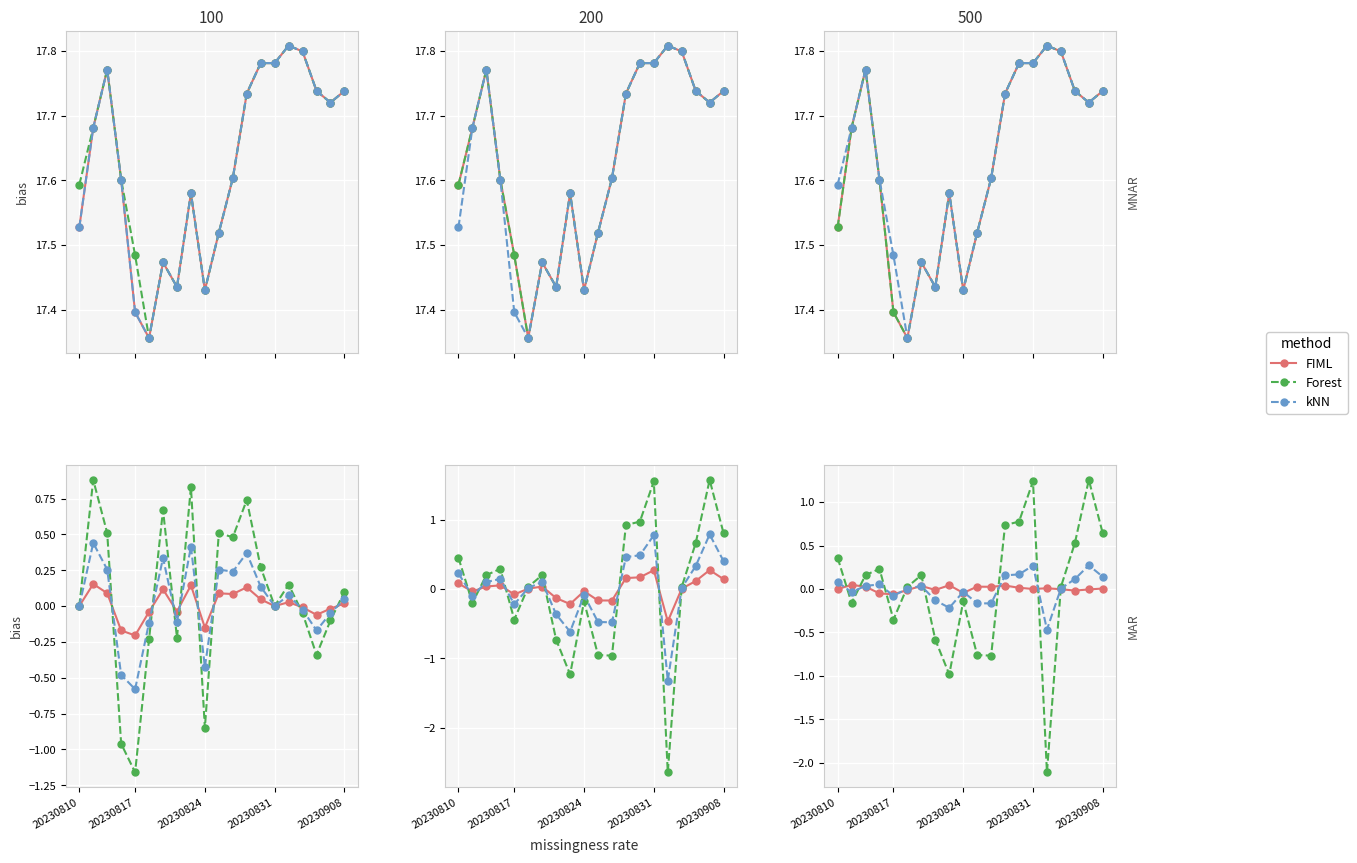

Is the value of kNN at 15 greater than the value of FIML at 20230908?

No